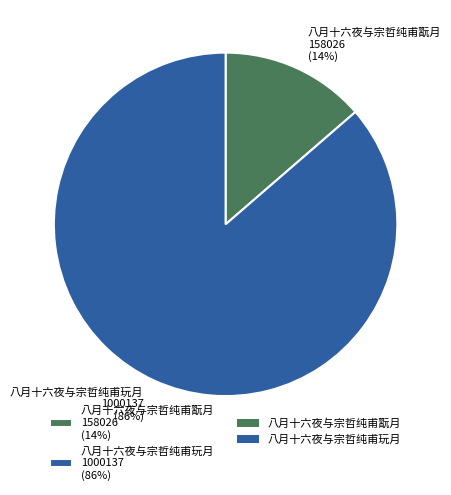

True or false: 八月十六夜与宗哲纯甫翫月 accounts for 3% of the total.

False